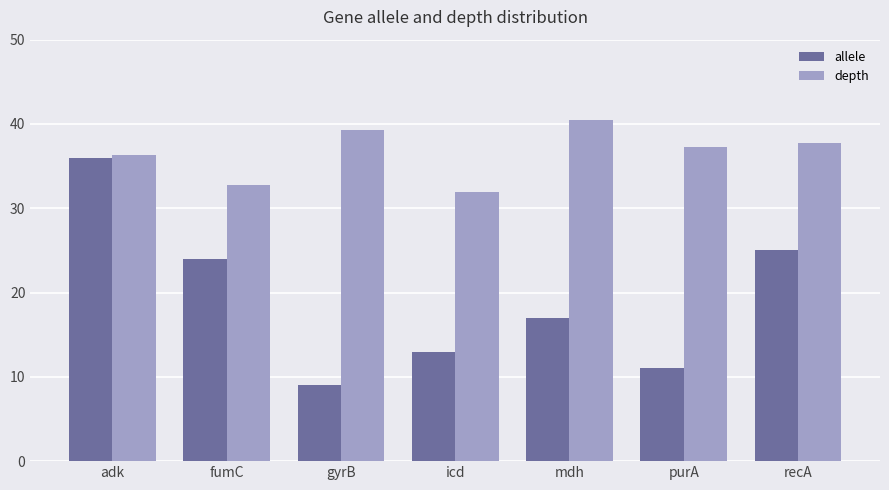

List the series in order of their overall mean, lowest first.

allele, depth